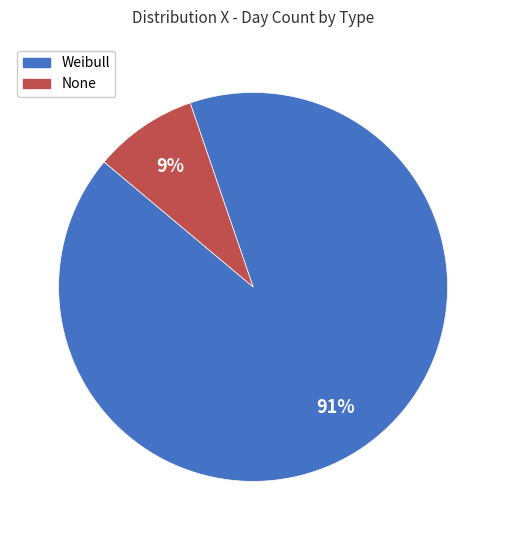

Which category has the biggest portion of the pie?

Weibull